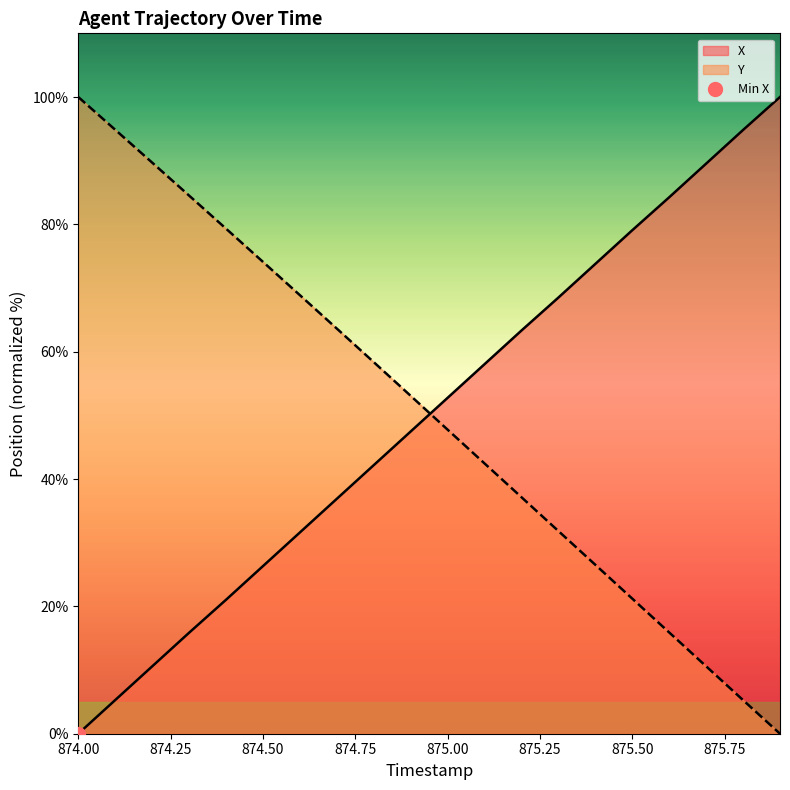

At 875.8, list the series in order from smallest to largest.

Y, X